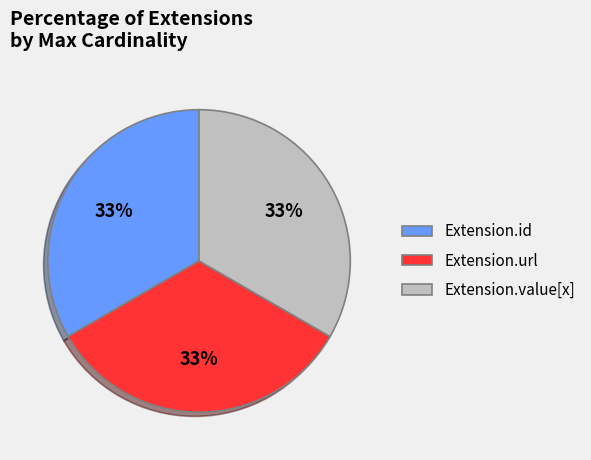

Is there any slice that represents more than half of the pie?

No